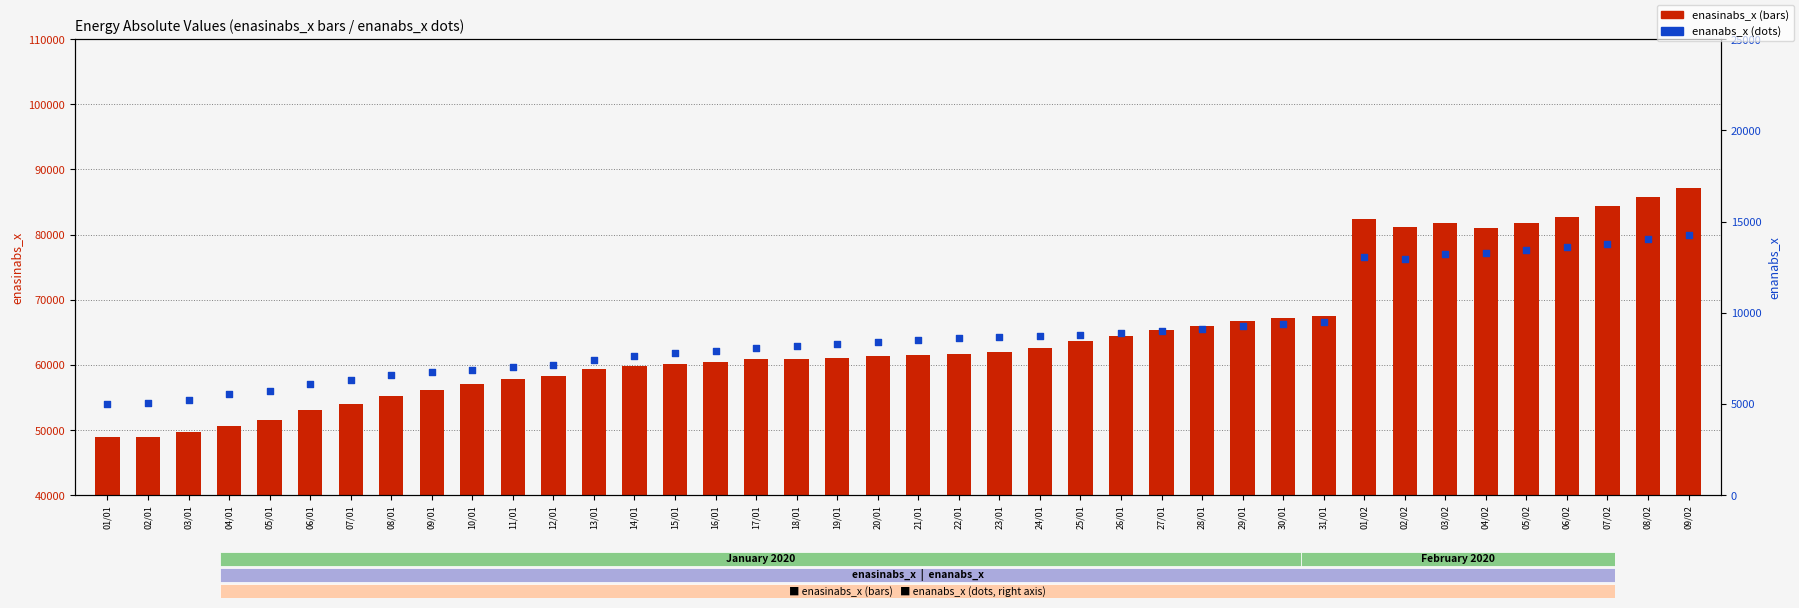

Is the value of enanabs_x at 18/01 greater than the value of enasinabs_x at 26/01?

No